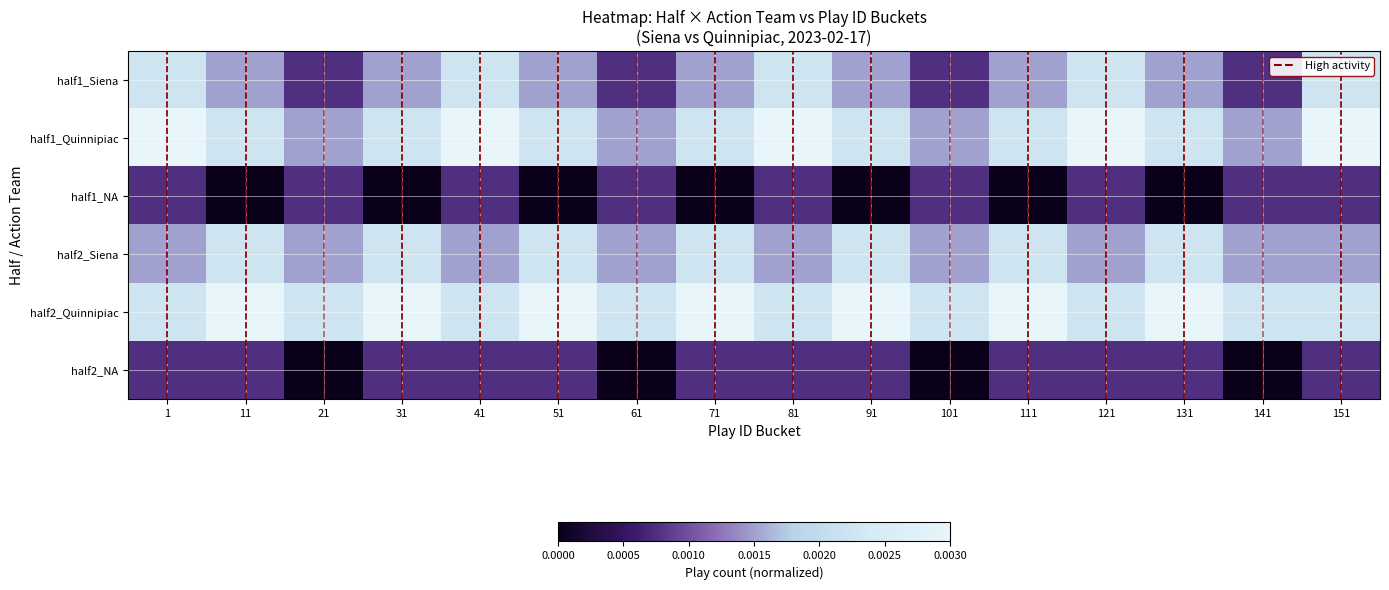

Which has a higher value, 141 or 101?

141